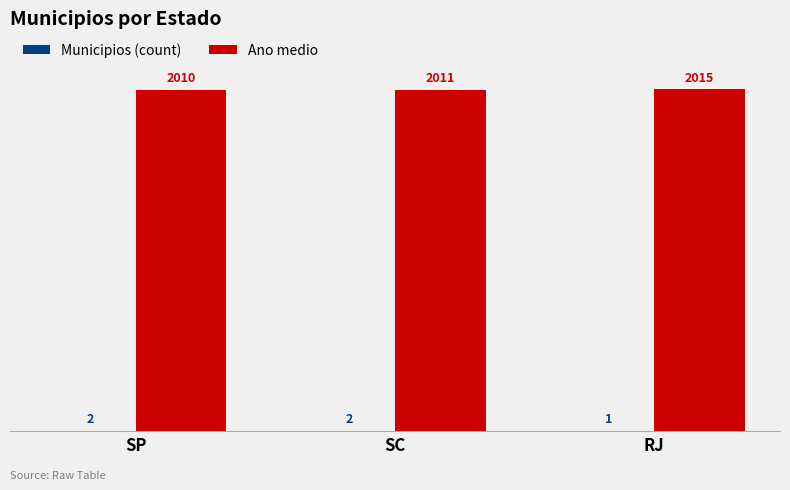

The Ano medio series shows 2010 at SP. True or false?

True